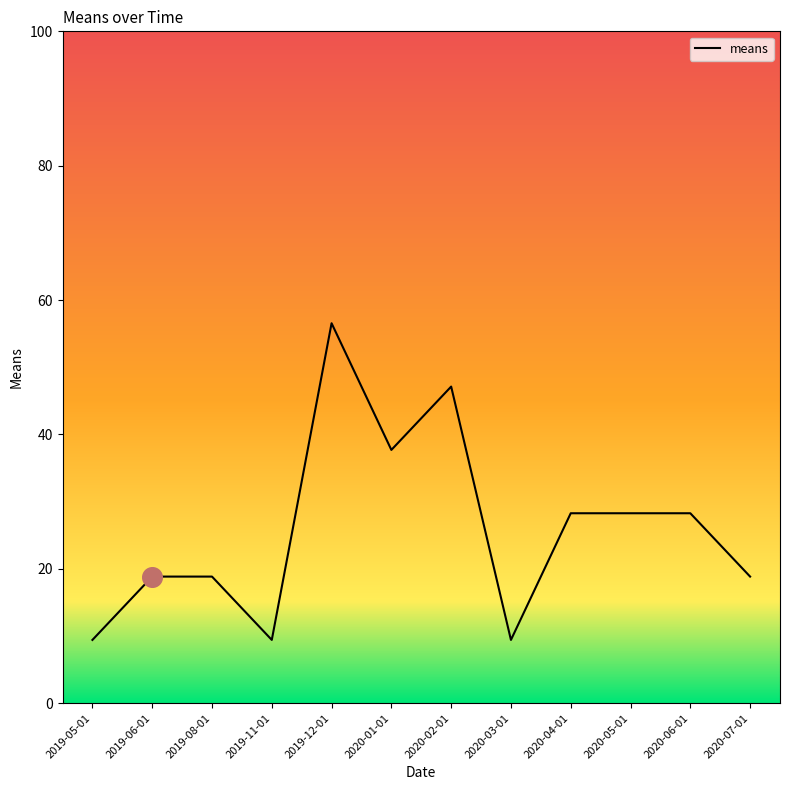

What is the change in value from 2019-12-01 to 2020-01-01?

-18.9